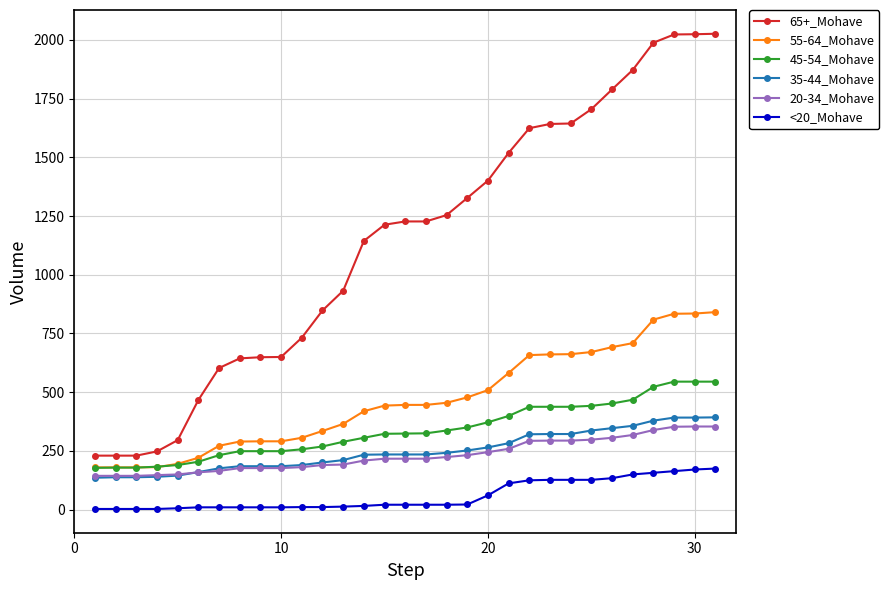

How many lines are shown in the chart?

6